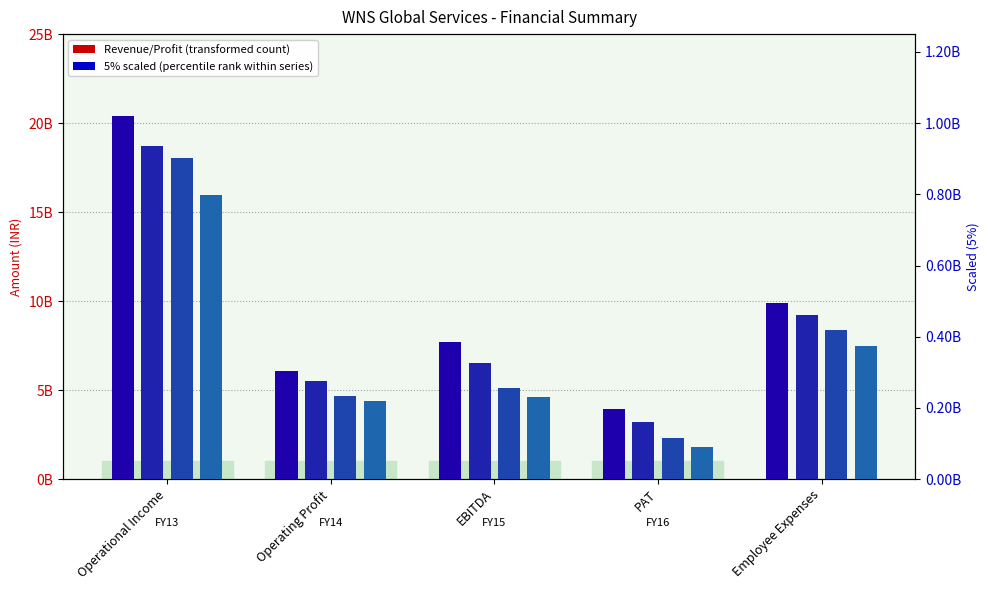

Is it true that FY14 equals 3090315673 at PAT?

False